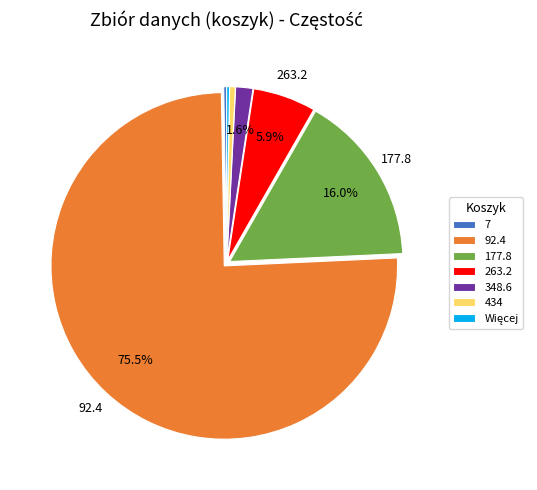

What portion of the pie excludes 263.2?

94.1%